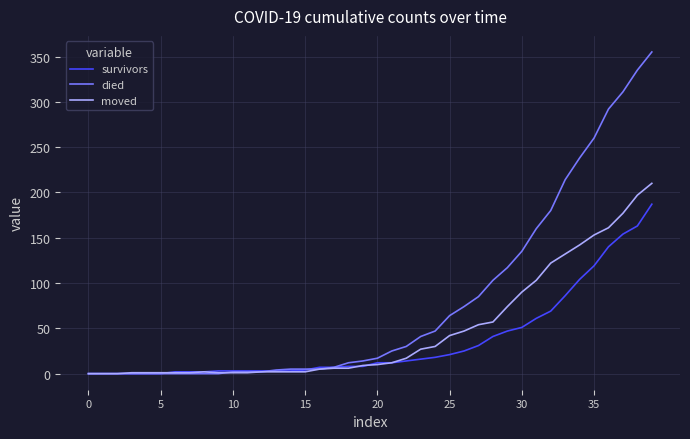

What are all the series names shown in the legend?

survivors, died, moved